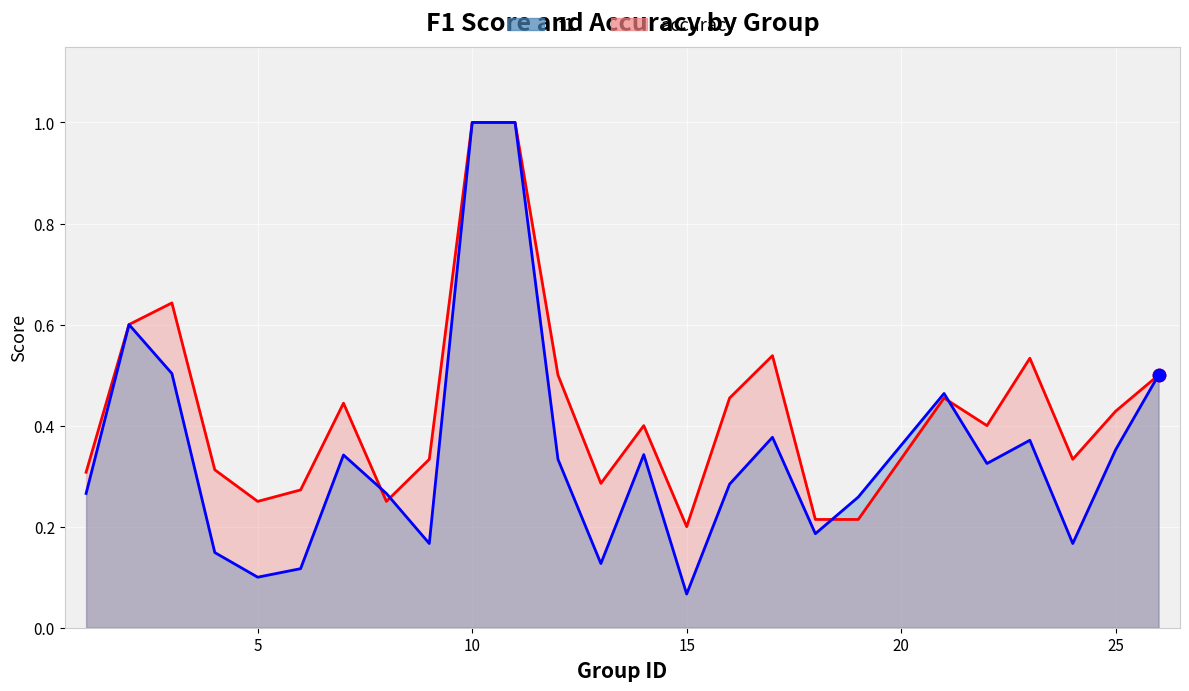

At how many categories does at least one series exceed 0?

25